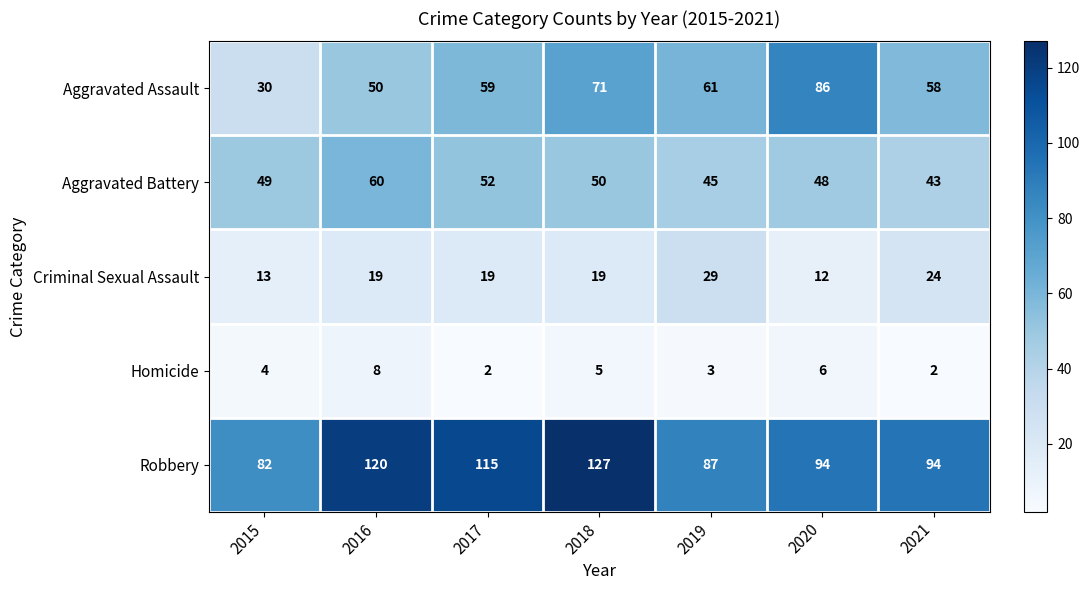

At which label does Robbery first exceed 94?

2016